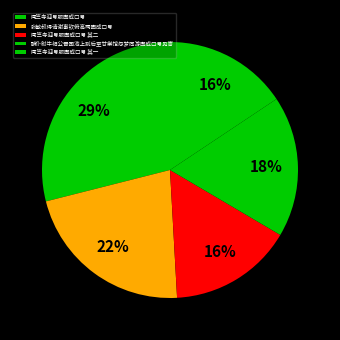

To the nearest percent, what percentage of the pie is 闻竺寺迎号服因成口号?

29%